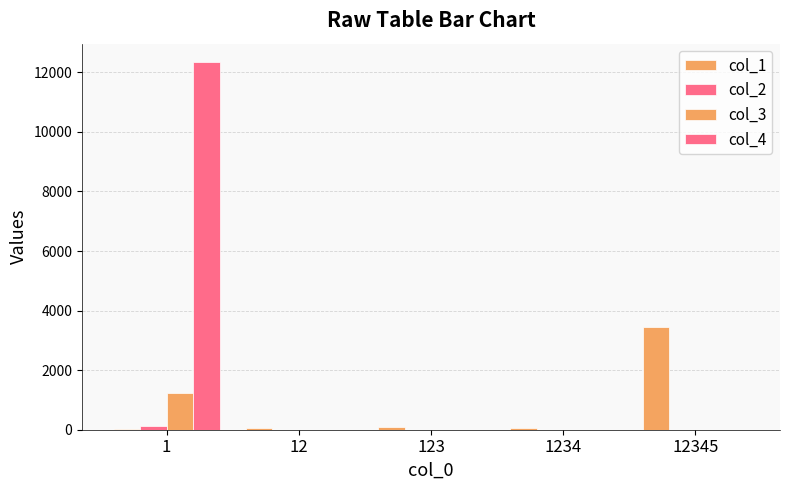

List the series in order of their peak value, lowest first.

col_2, col_3, col_1, col_4